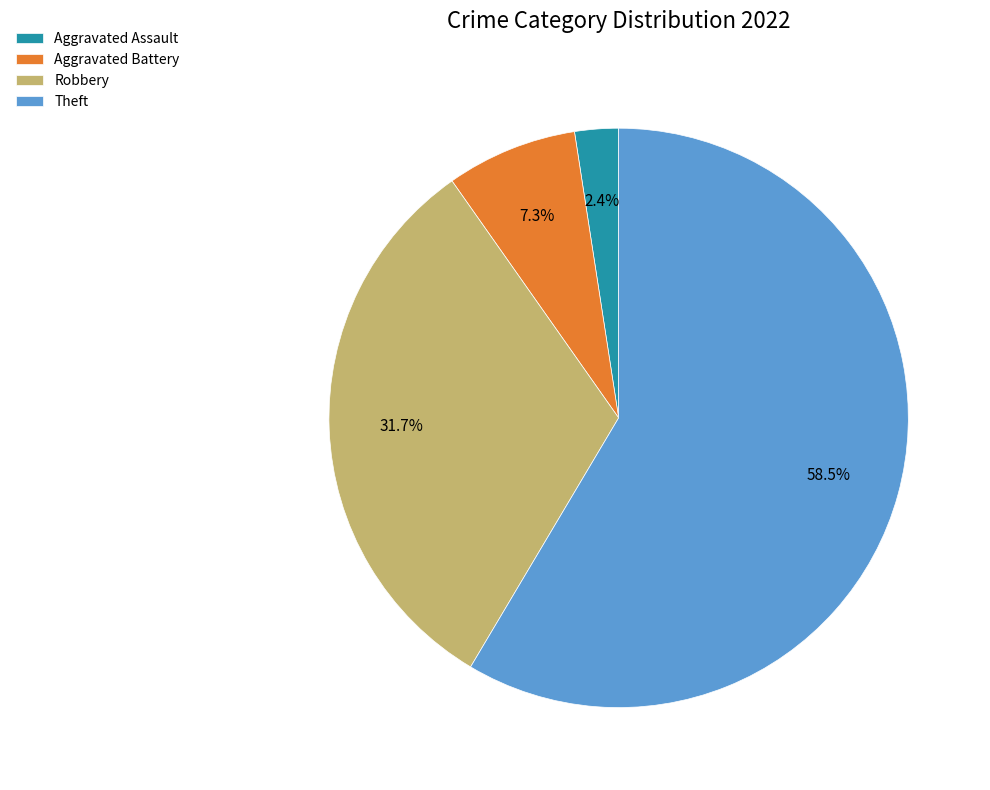

Does Theft represent more than half of the total?

Yes